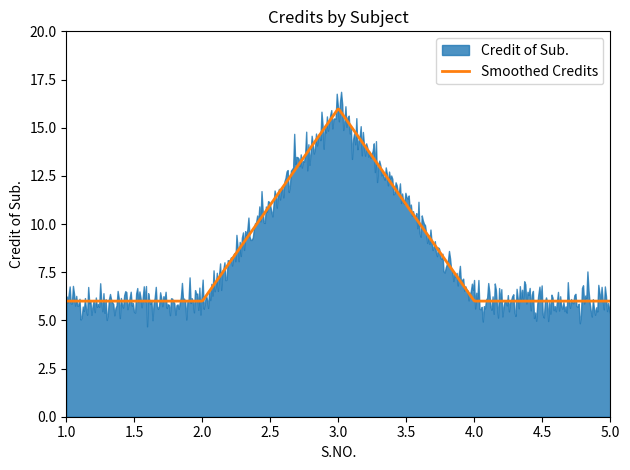

What is the lowest value of the Smoothed Credits series?

6.0